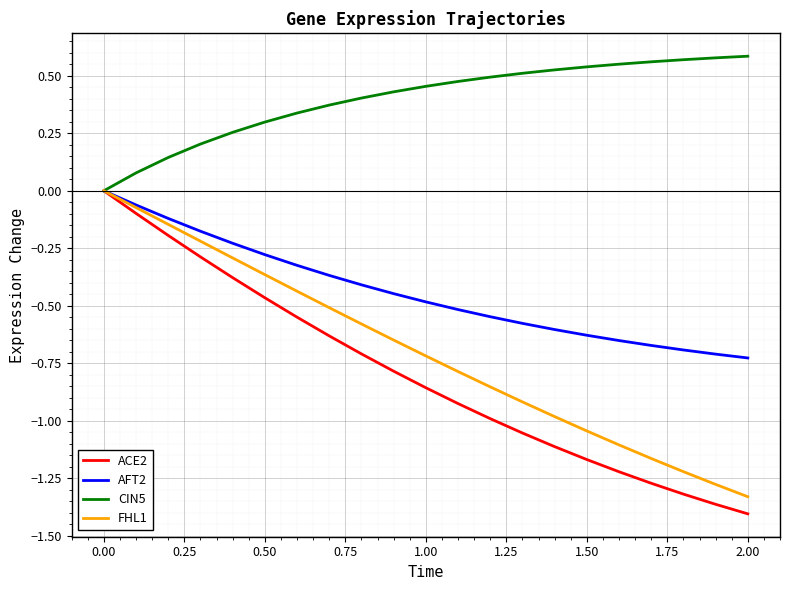

True or false: ACE2 has more than 0 interior local peaks.

False